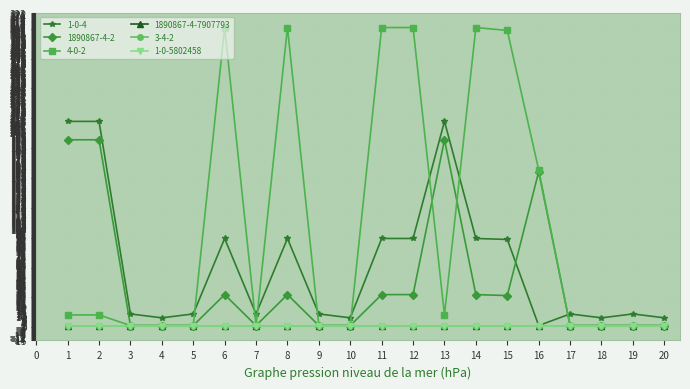

Is this an area chart (filled region under the line)?

No